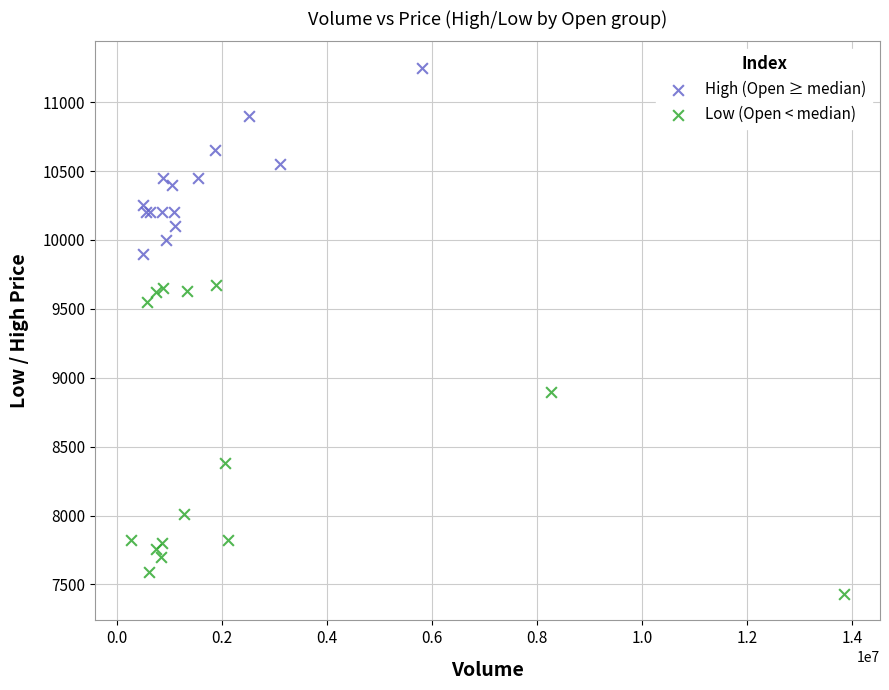

Which series contains the highest Y value?

High (Open ≥ median)